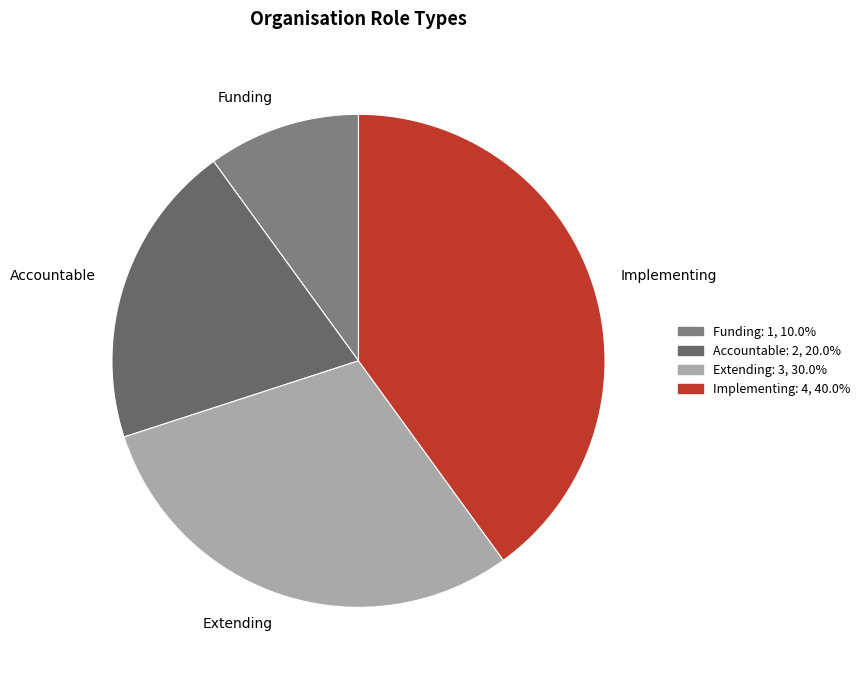

Is it true that Funding is 10% of the pie?

True